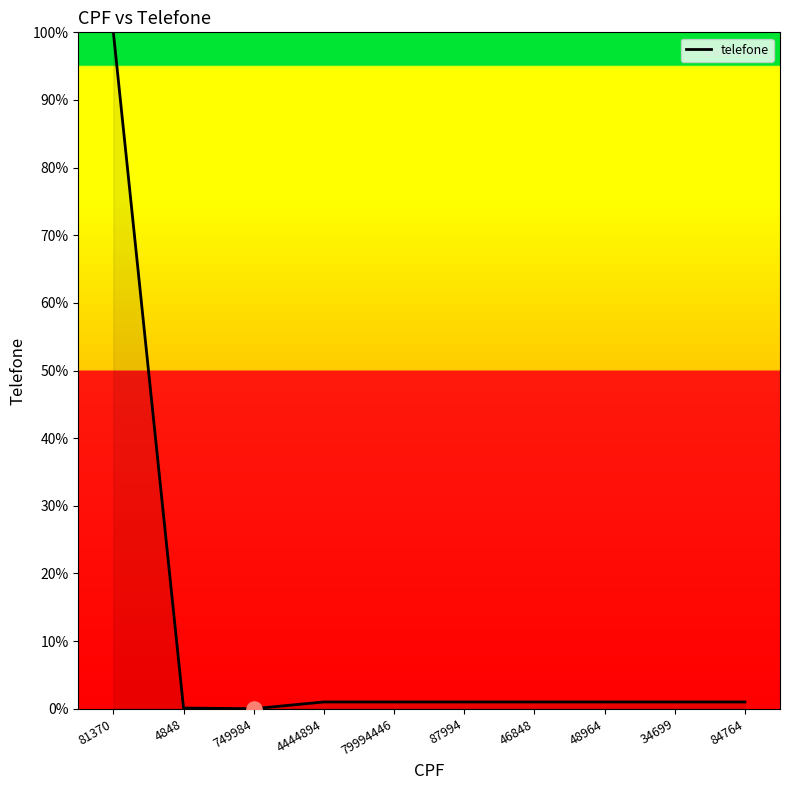

What is the change in value from 4848 to 87994?

+0.9